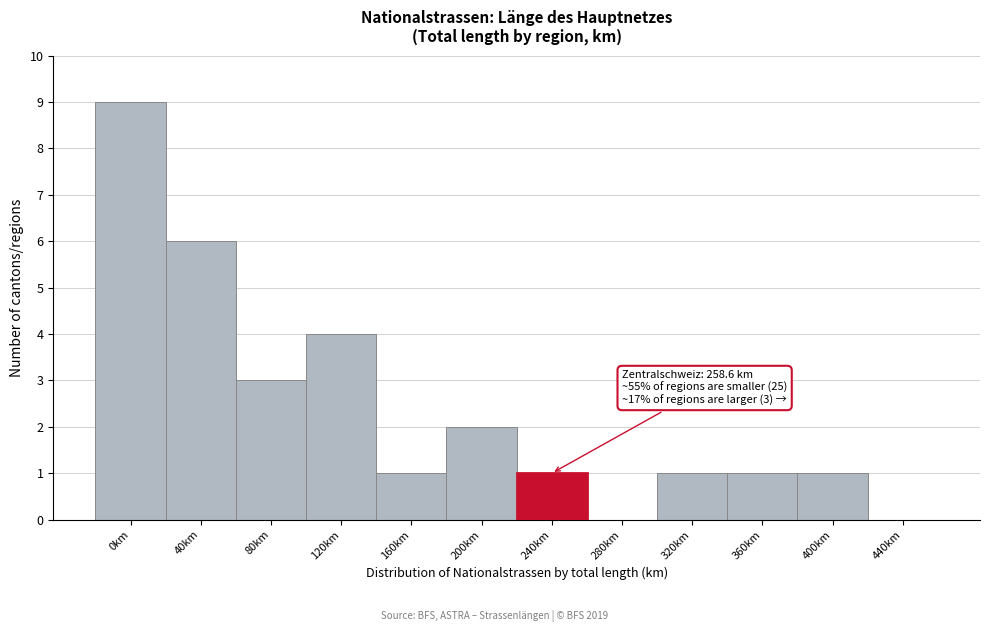

Reading right to left, what are all the values shown in this chart?

440km=0	400km=1	360km=1	320km=1	280km=0	240km=1	200km=2	160km=1	120km=4	80km=3	40km=6	0km=9